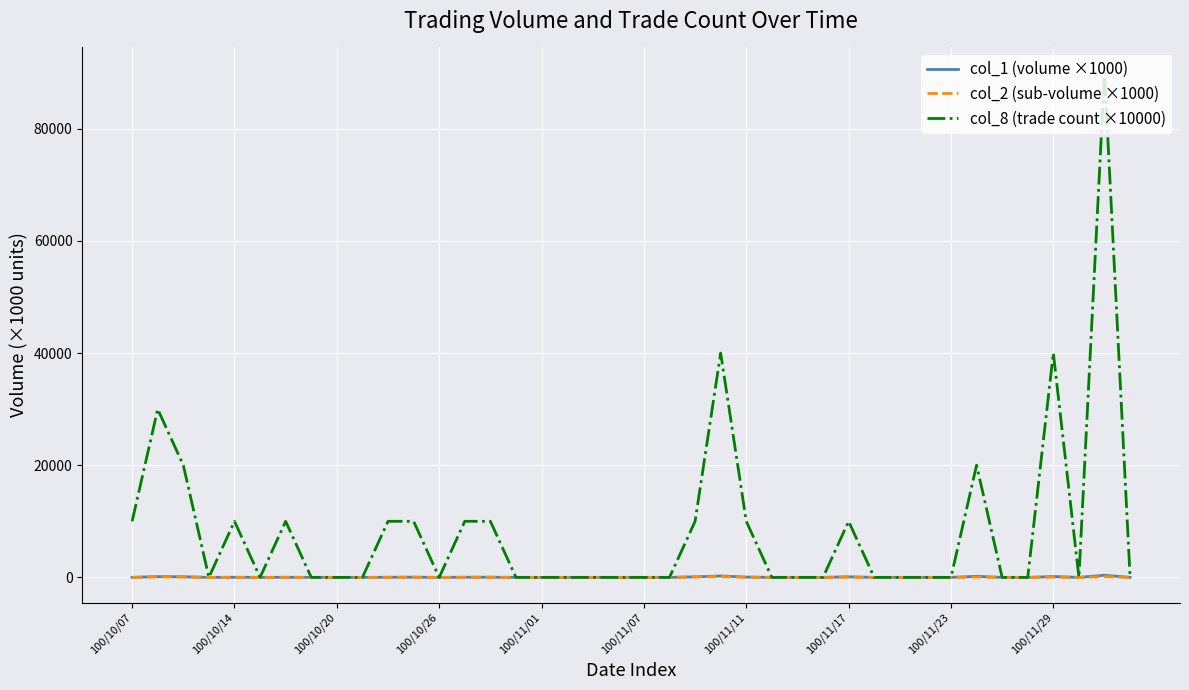

Which series has the largest total across all categories?

col_8 (trade count ×10000)